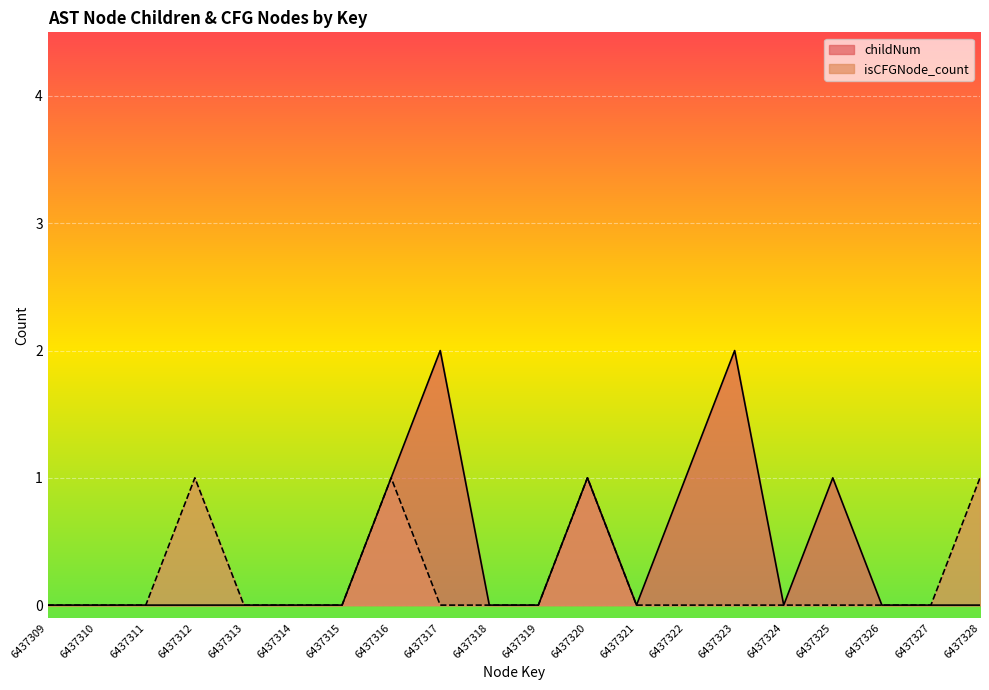

How many lines are shown in the chart?

2